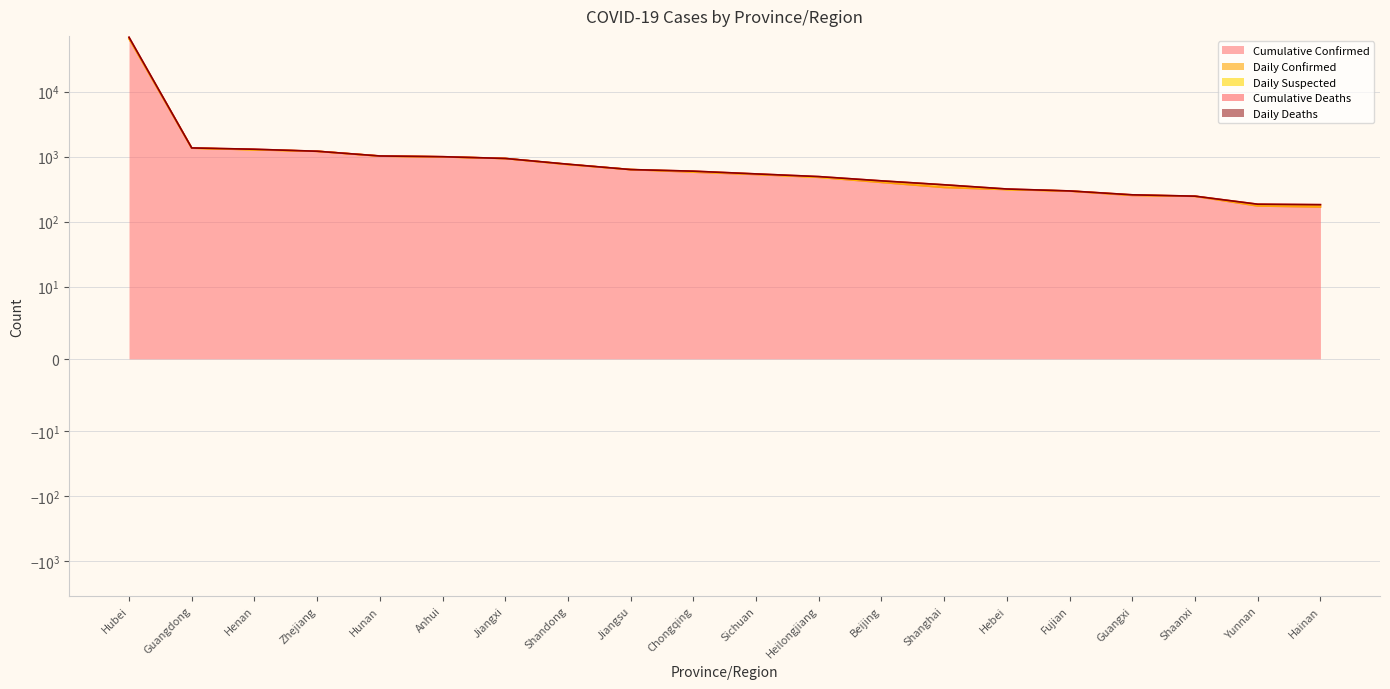

How many distinct data groups are displayed?

5